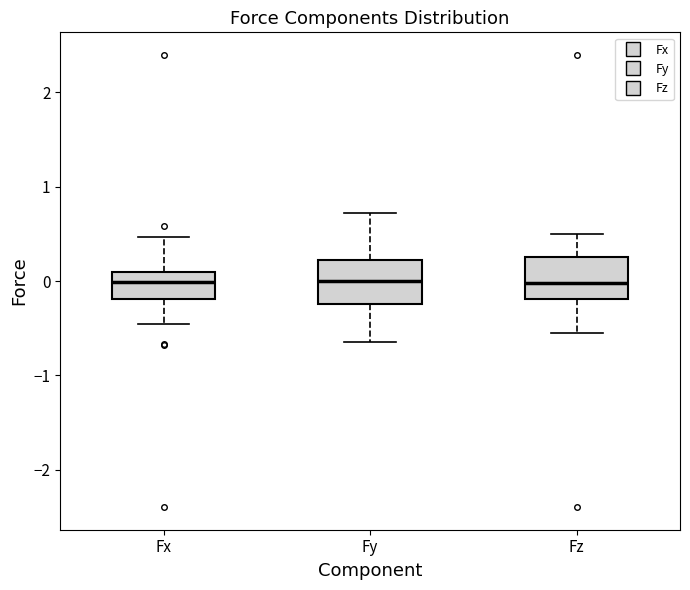

Reading left to right, read every box against the y-axis: the position of its median line, the range the box covers, and the ends of its whiskers. The values are not printed on the chart, so give them approximately, as read against the axis.

Fx: median 0.0, box -0.2 to 0.1, whiskers -0.5 to 0.5
Fy: median 0.0, box -0.2 to 0.2, whiskers -0.6 to 0.7
Fz: median 0.0, box -0.2 to 0.3, whiskers -0.5 to 0.5